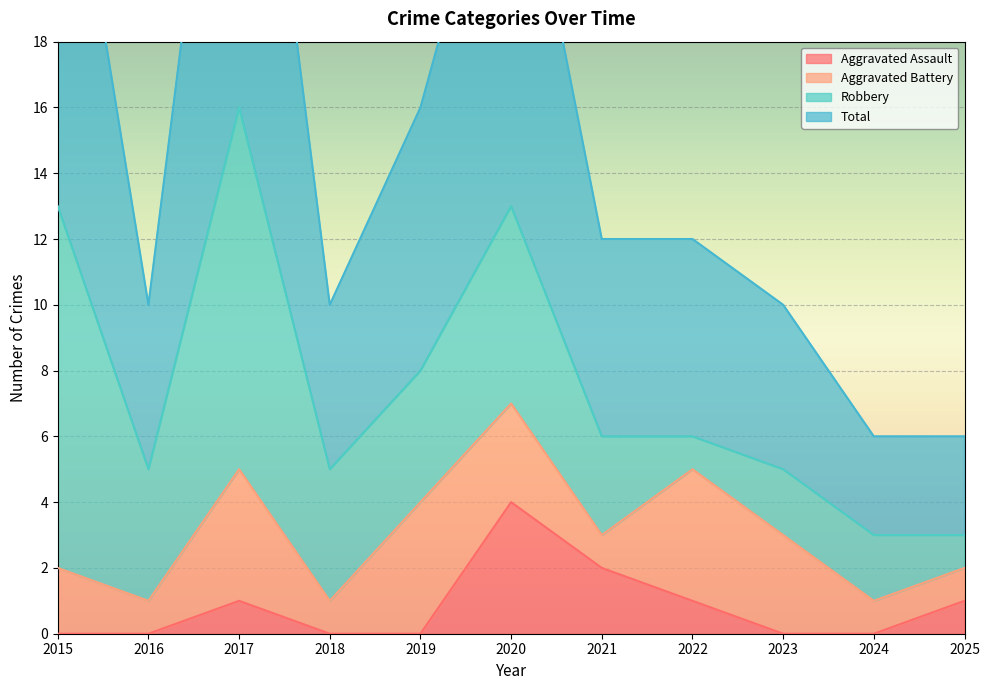

True or false: Total and Aggravated Assault cross at least once.

False